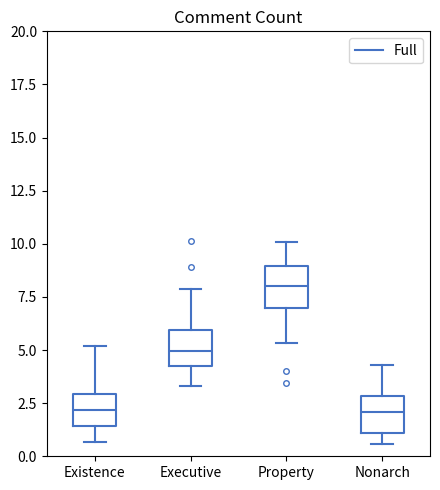

Where is the upper edge of the box for Existence on the y-axis? The values are not printed on the chart, so give them approximately, as read against the axis.

3.0